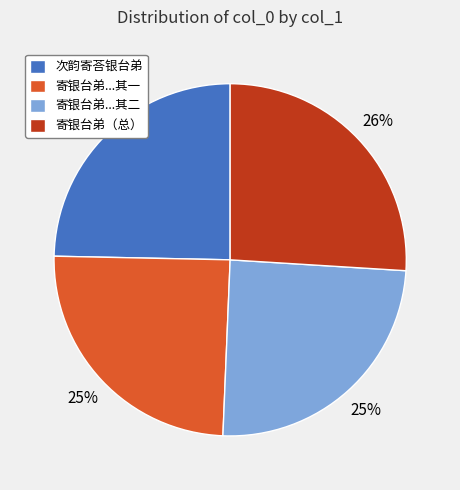

How many segments does this pie chart have?

4